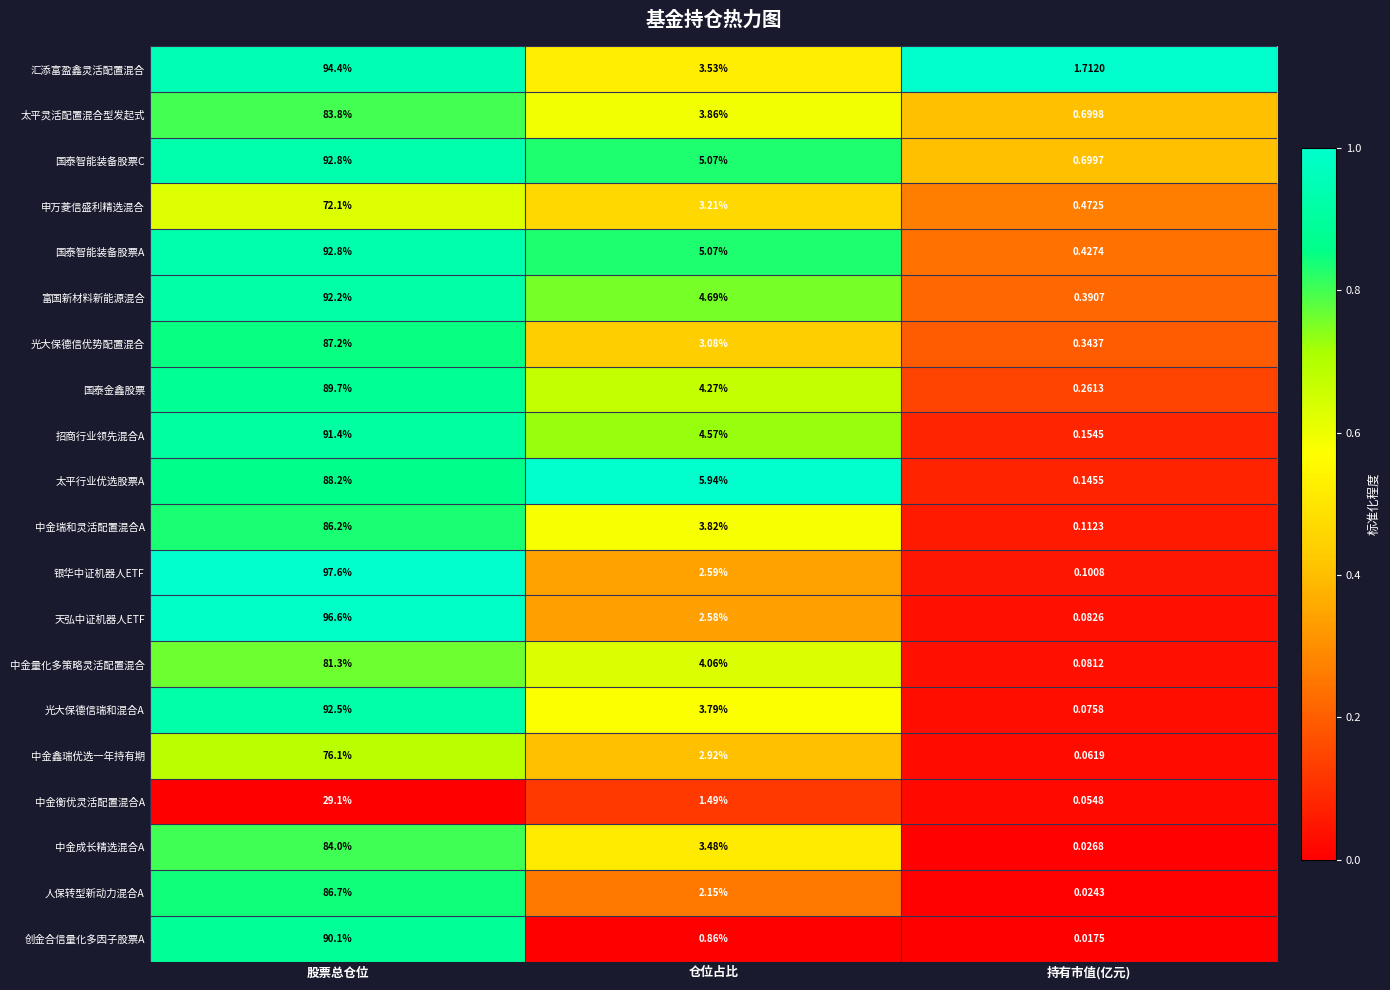

How many categories are shown in the chart?

3